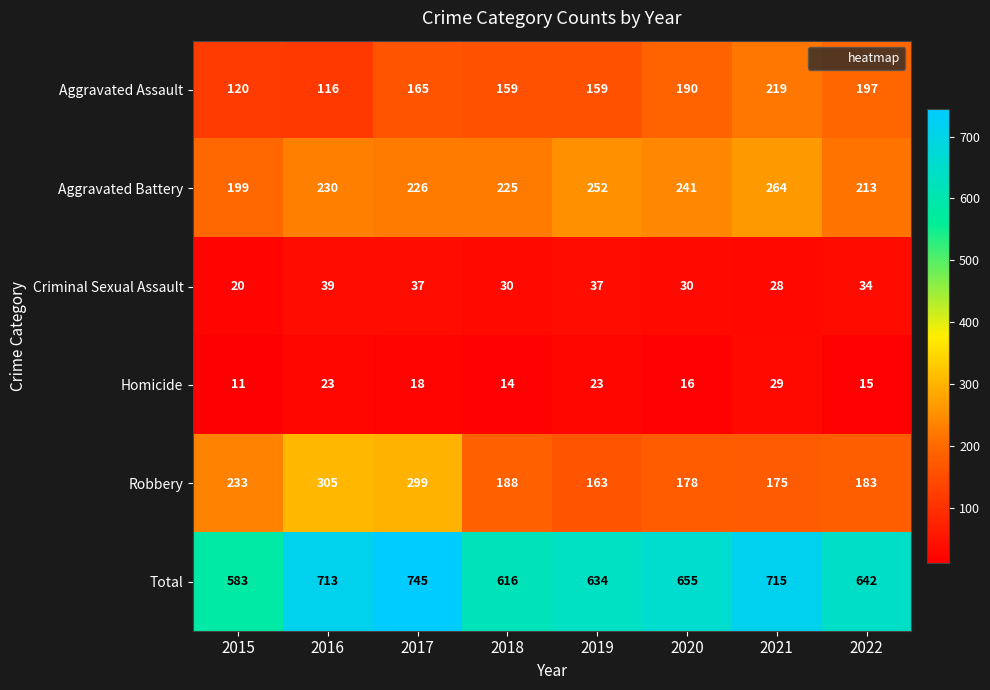

What is the difference between the Robbery values at 2018 and 2016?

117